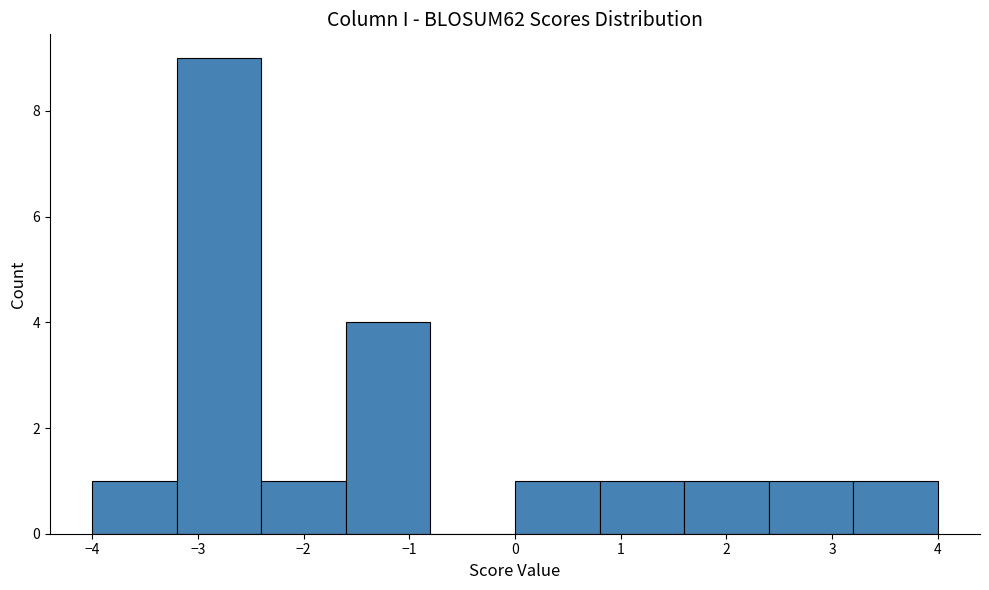

Reading left to right, list every bar in this chart as the range it spans on the x-axis followed by its height. The values are not printed on the chart, so give them approximately, as read against the axis.

-4.0 to -3.2: 1
-3.2 to -2.4: 9
-2.4 to -1.6: 1
-1.6 to -0.8: 4
-0.8 to 0.0: 0
0.0 to 0.8: 1
0.8 to 1.6: 1
1.6 to 2.4: 1
2.4 to 3.2: 1
3.2 to 4.0: 1